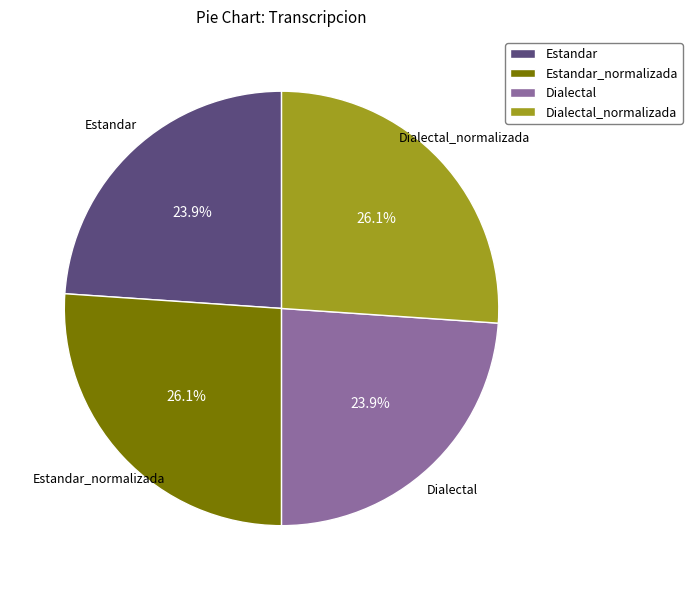

To the nearest percent, what portion does Estandar represent?

24%